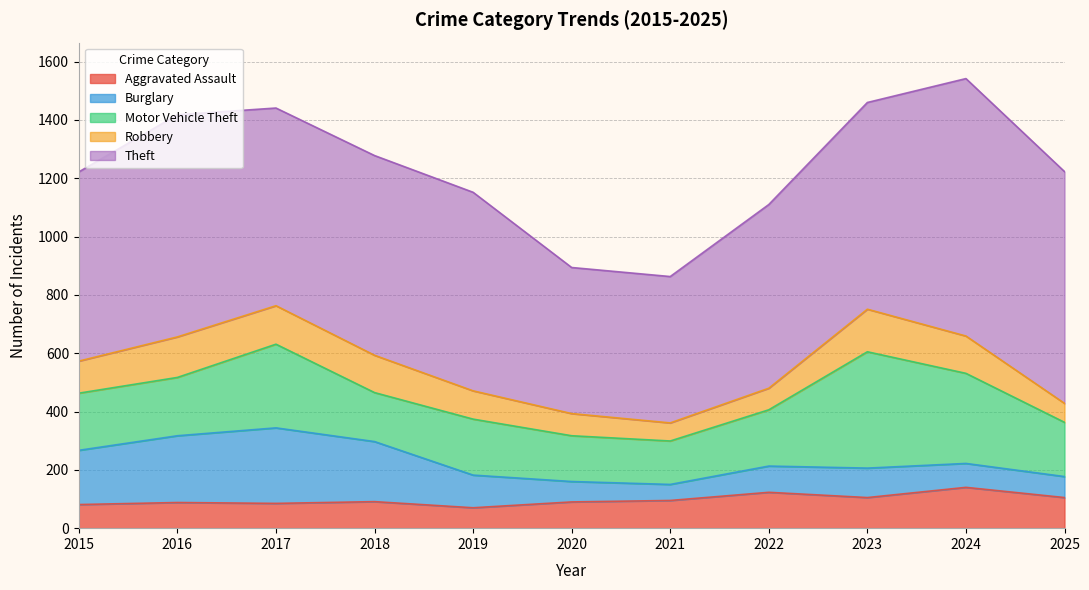

True or false: Burglary has a value of 176 at 2023.

False